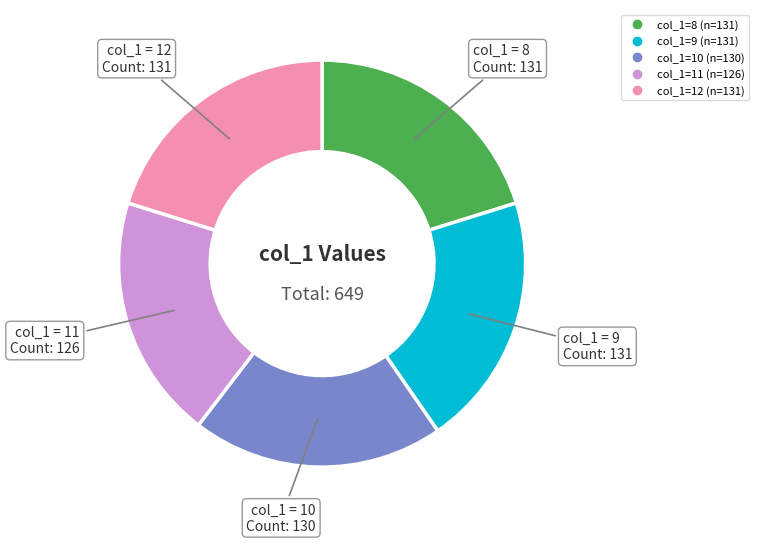

Is there a majority slice in this chart?

No